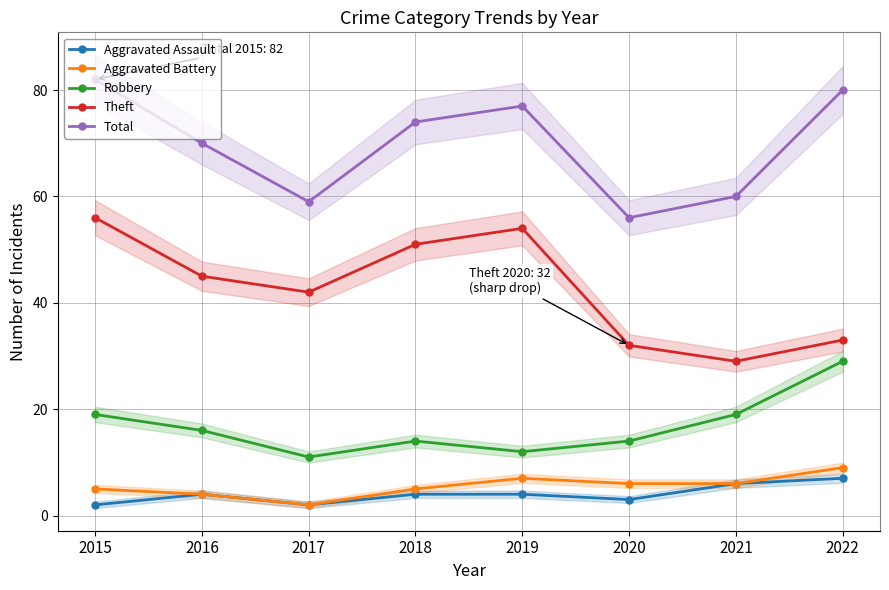

True or false: Robbery and Aggravated Battery intersect in this chart.

False